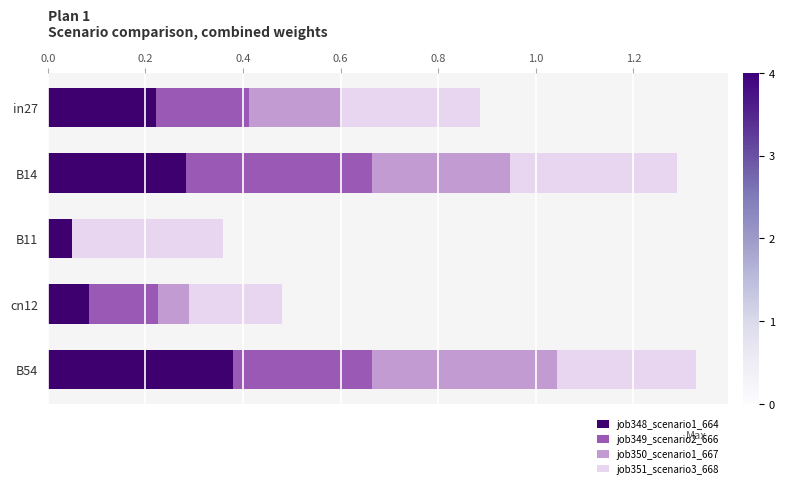

What is the total value across all series at cn12?

0.5